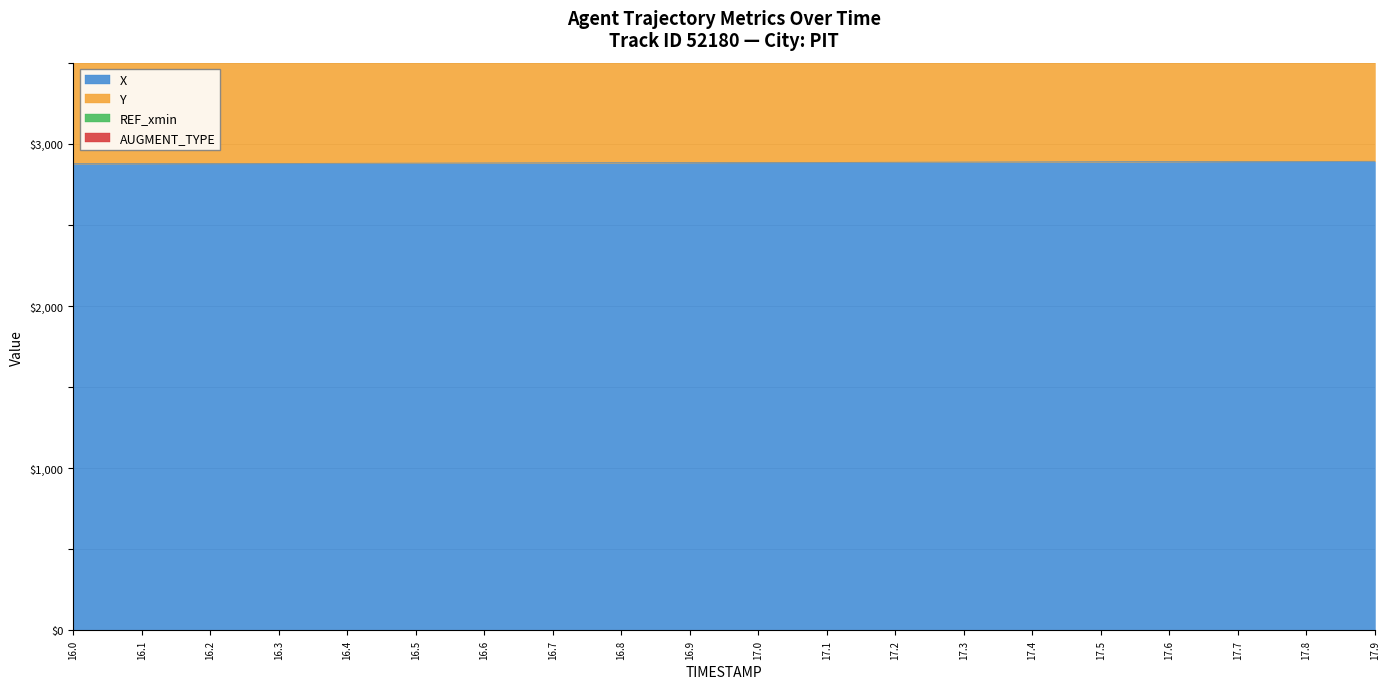

What is the label of the 18th point from the right?

16.2